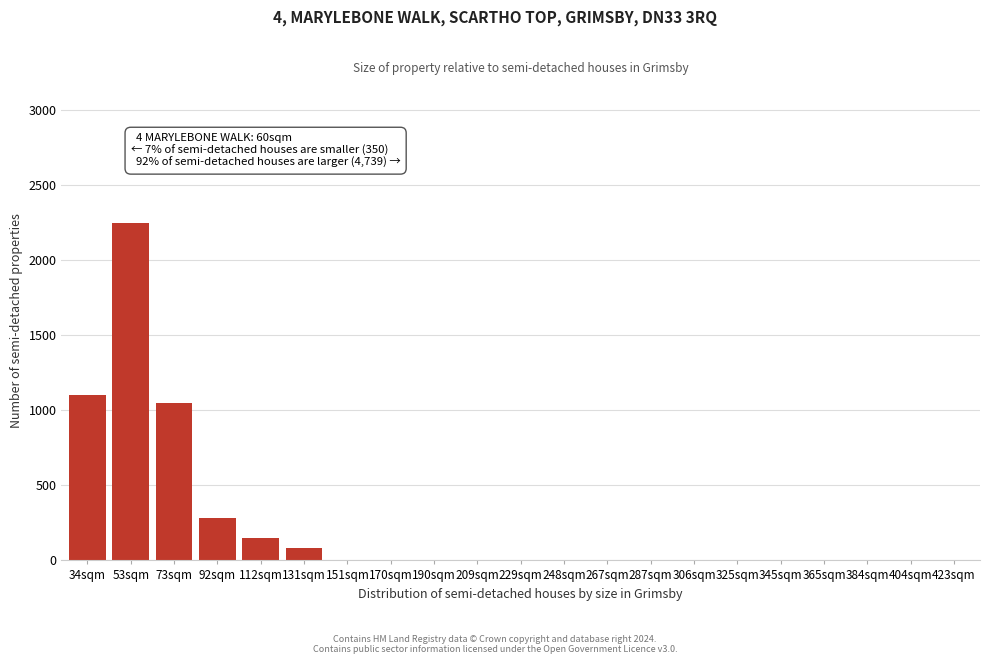

Reading left to right, what are all the values shown in this chart?

34sqm=1100	53sqm=2250	73sqm=1050	92sqm=280	112sqm=150	131sqm=80	151sqm=0	170sqm=0	190sqm=0	209sqm=0	229sqm=0	248sqm=0	267sqm=0	287sqm=0	306sqm=0	325sqm=0	345sqm=0	365sqm=0	384sqm=0	404sqm=0	423sqm=0